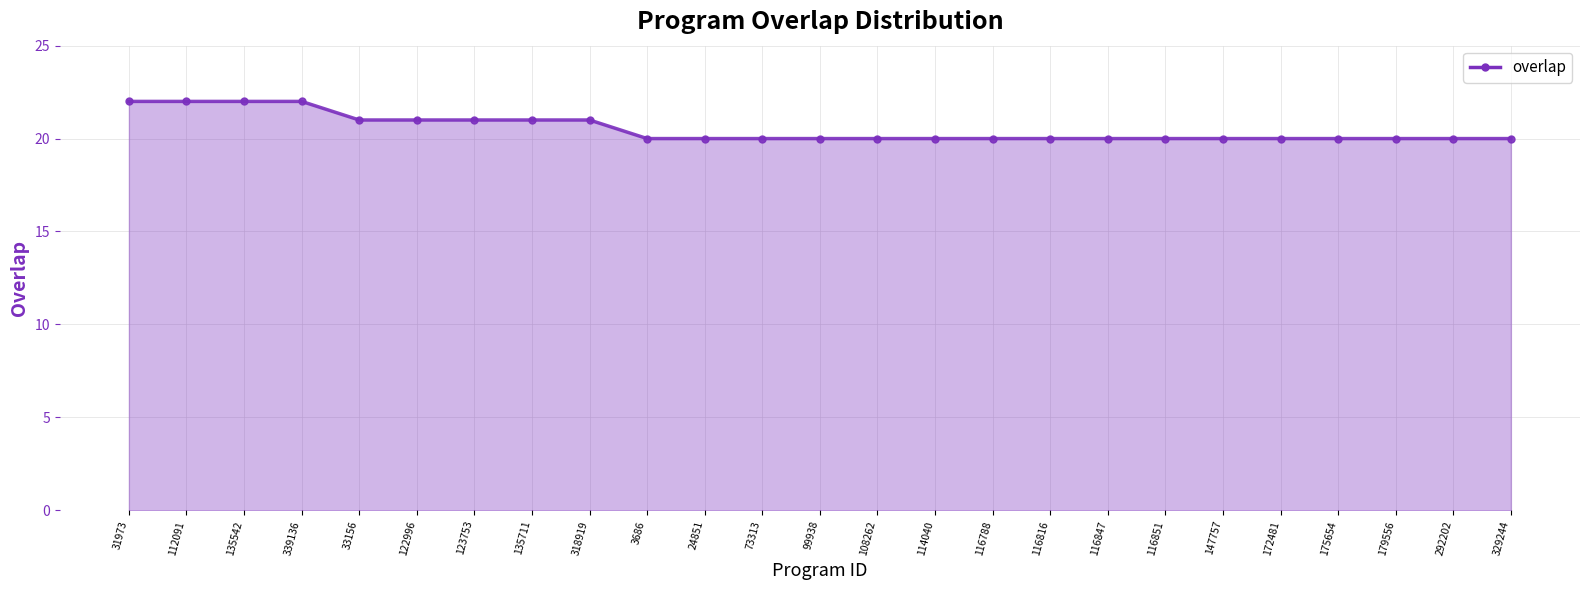

The value at 112091 is 6. True or false?

False